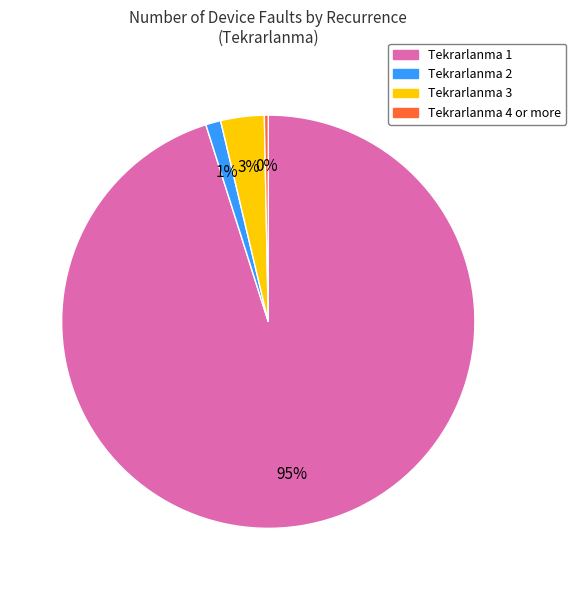

True or false: Tekrarlanma 4 or more accounts for 0% of the total.

True